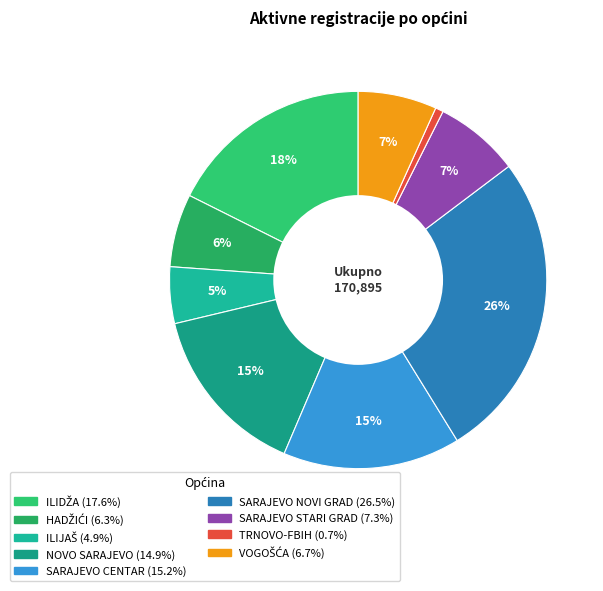

How many slices are in this pie chart?

9